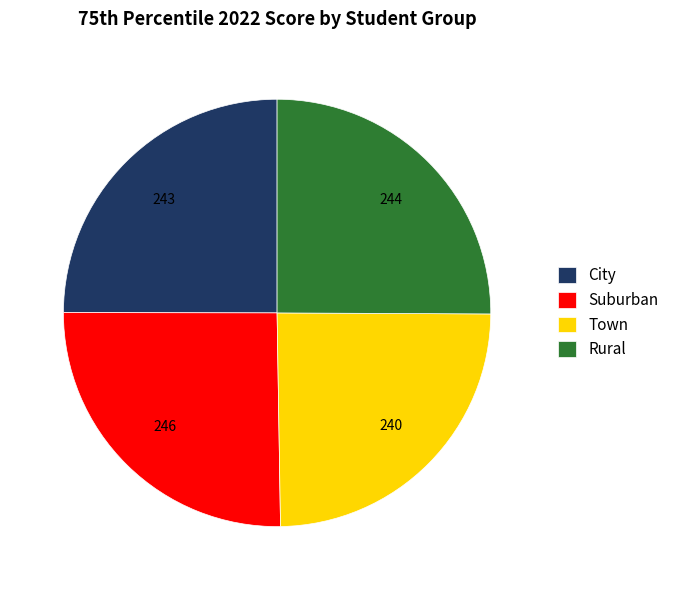

The Town slice represents 25% of the pie. True or false?

True